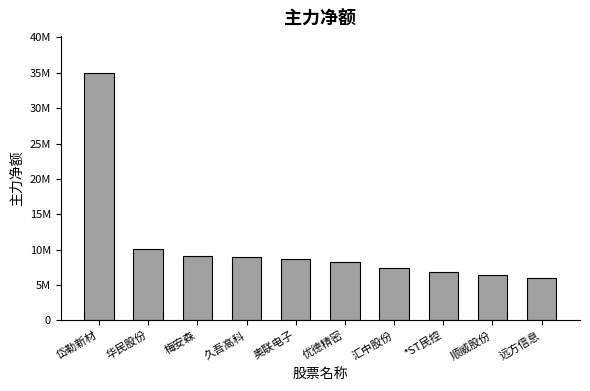

The chart shows a value of 34951173 at 岱勒新材. True or false?

True